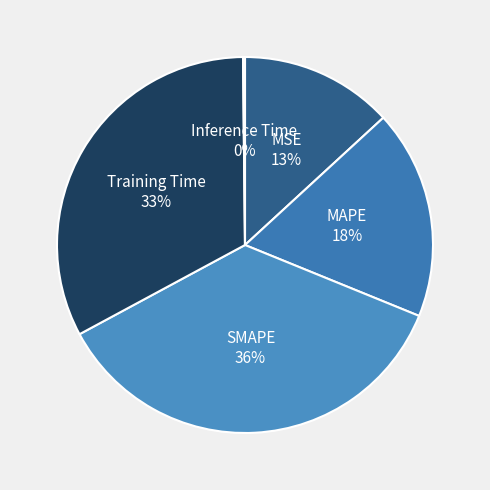

Is there any slice that represents more than half of the pie?

No